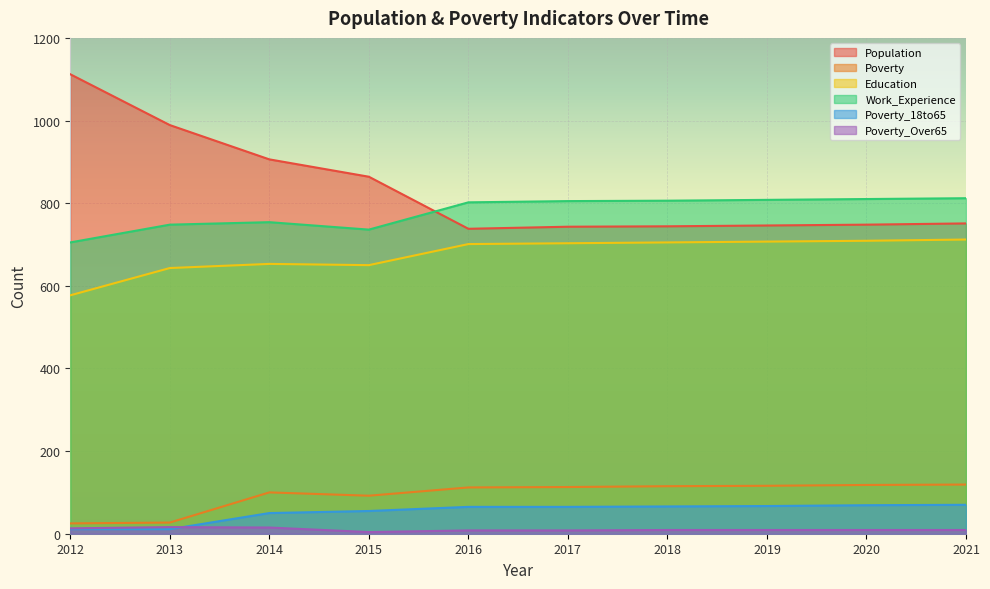

Rank the categories by Poverty_18to65 value from lowest to highest.

2012, 2013, 2014, 2015, 2016, 2017, 2018, 2019, 2020, 2021